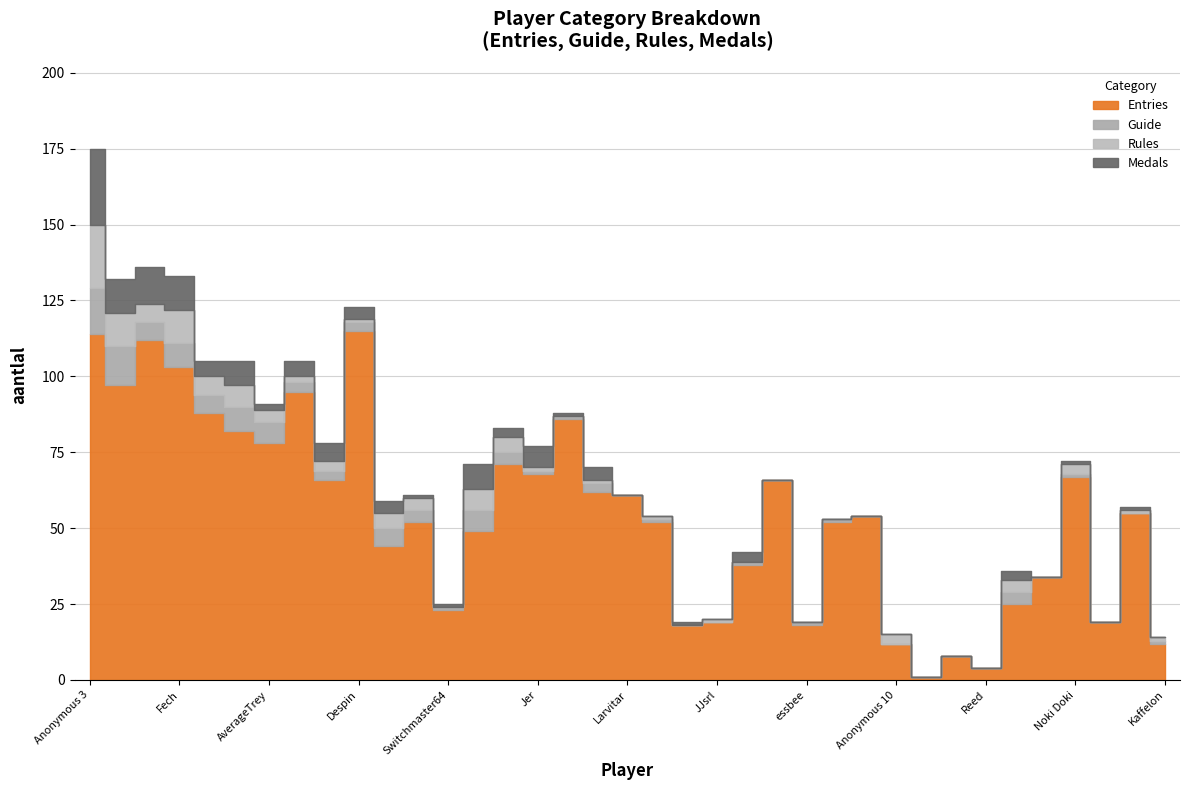

How many groups of bars are there?

37